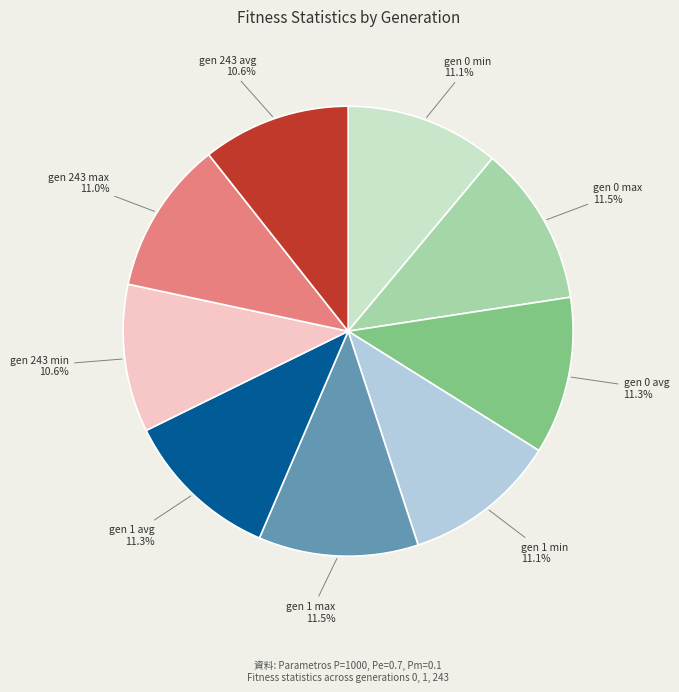

Does any single category account for the majority?

No